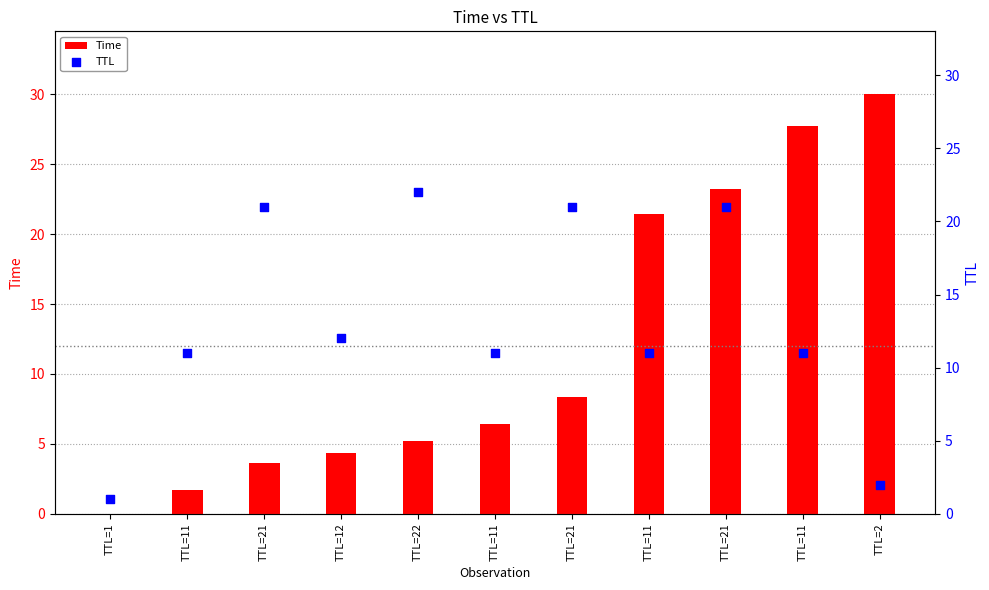

Which series reaches the maximum Y coordinate?

Time